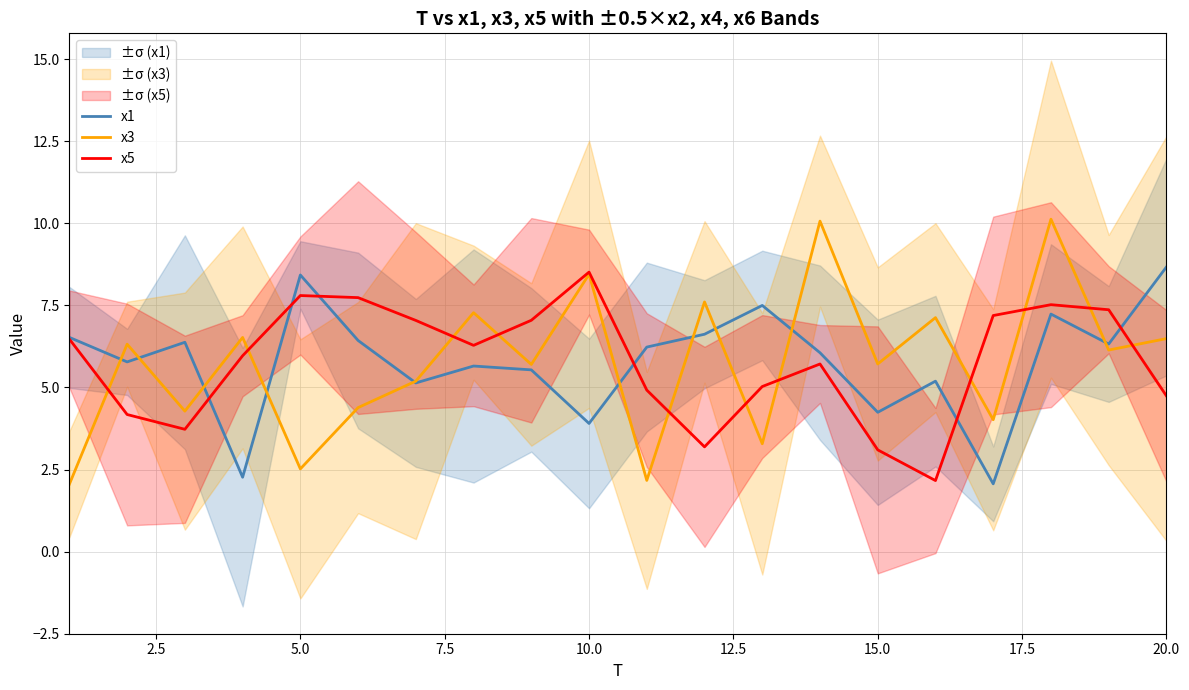

How many lines are shown in the chart?

3